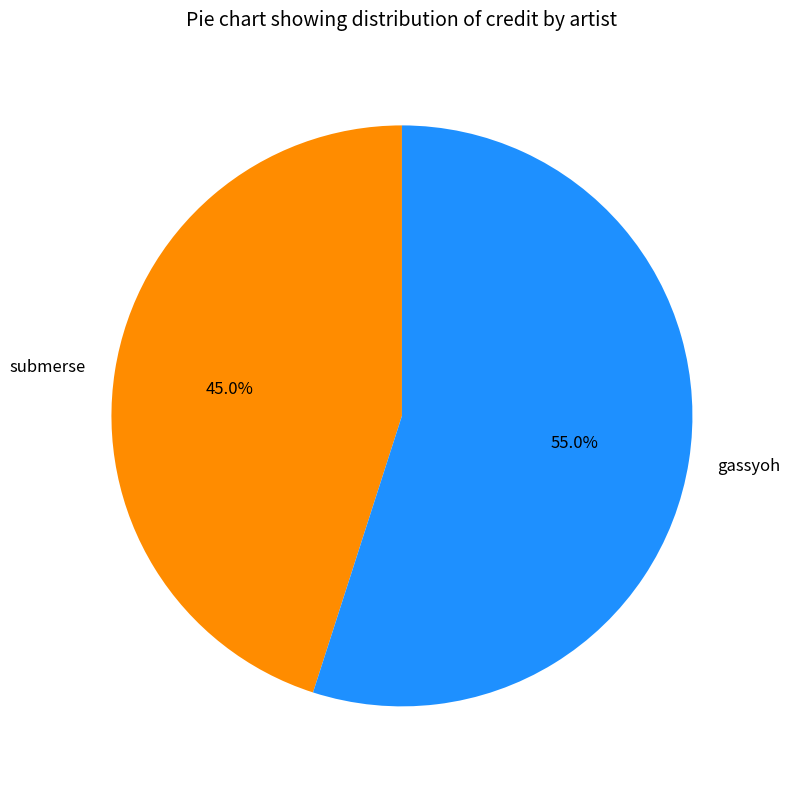

Combined, do gassyoh and submerse account for over 50%?

Yes